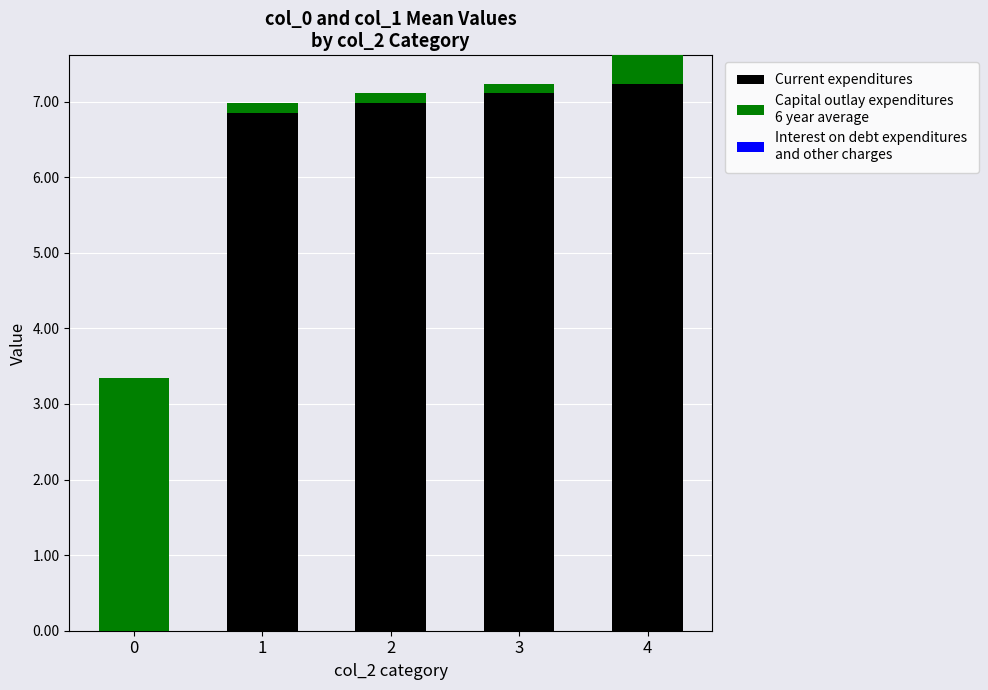

What is the total value across all series at 4?

7.6